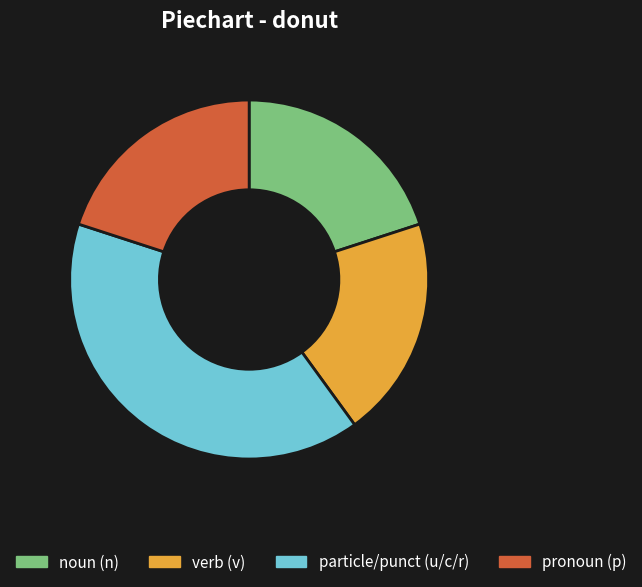

Approximately how many times larger is the value at pronoun (p) compared to verb (v)?

1.0